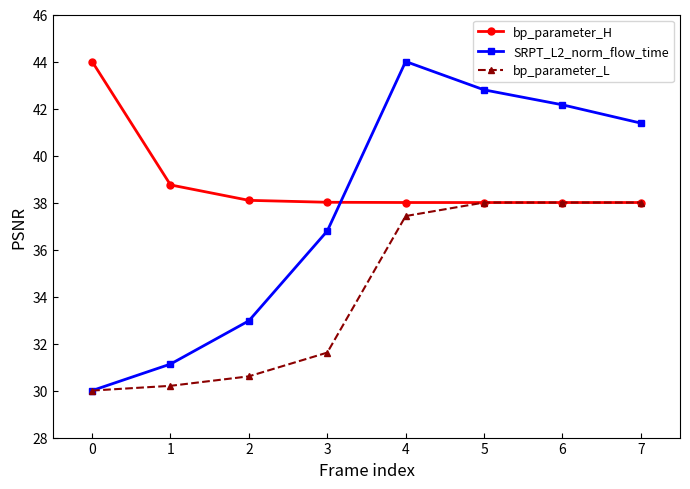

What is the total value across all series at 6?

118.2